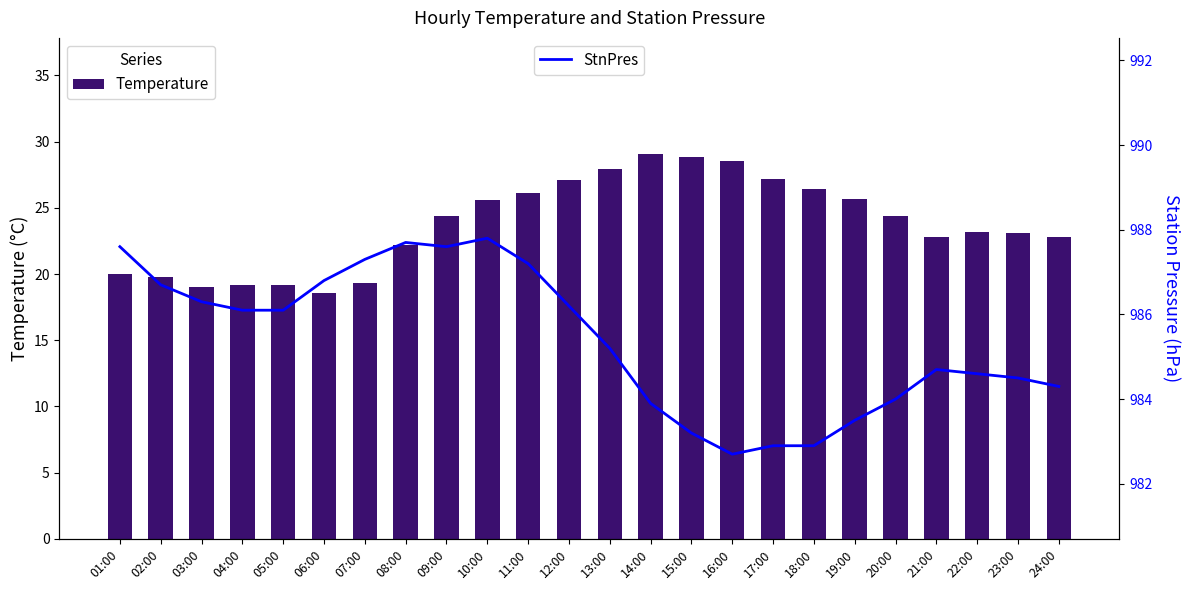

Where is StnPres nearest to the value 985?

13:00